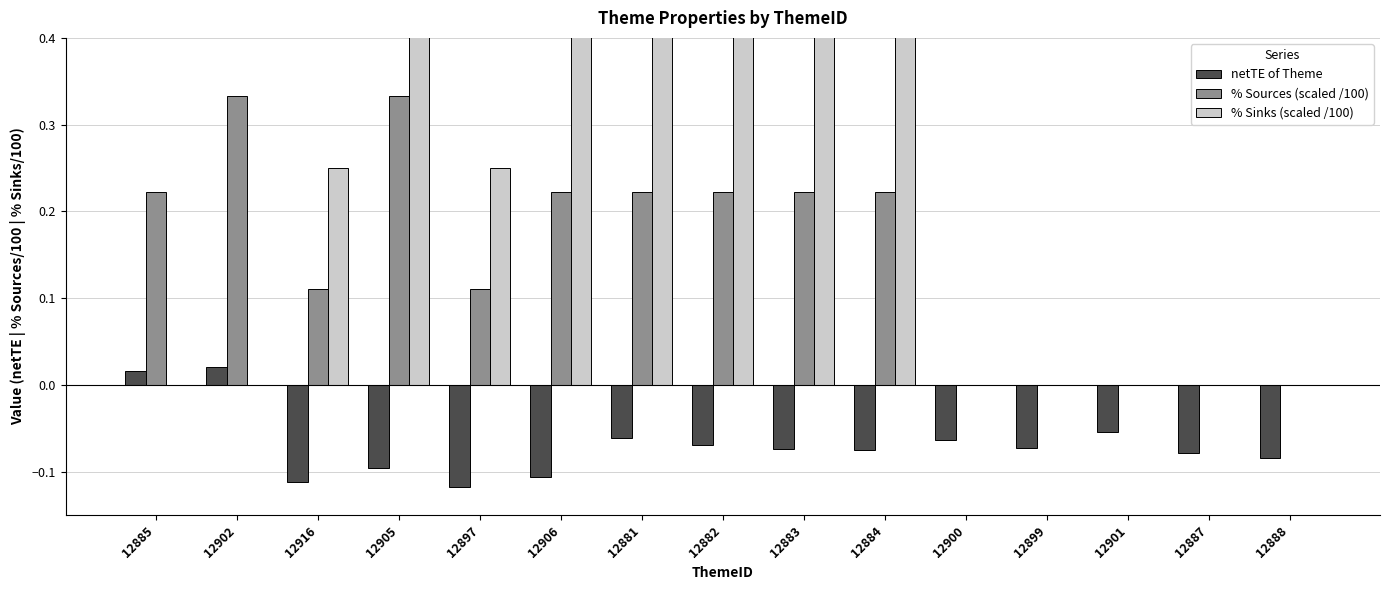

What is the difference between the highest and lowest values at 12888?

0.1